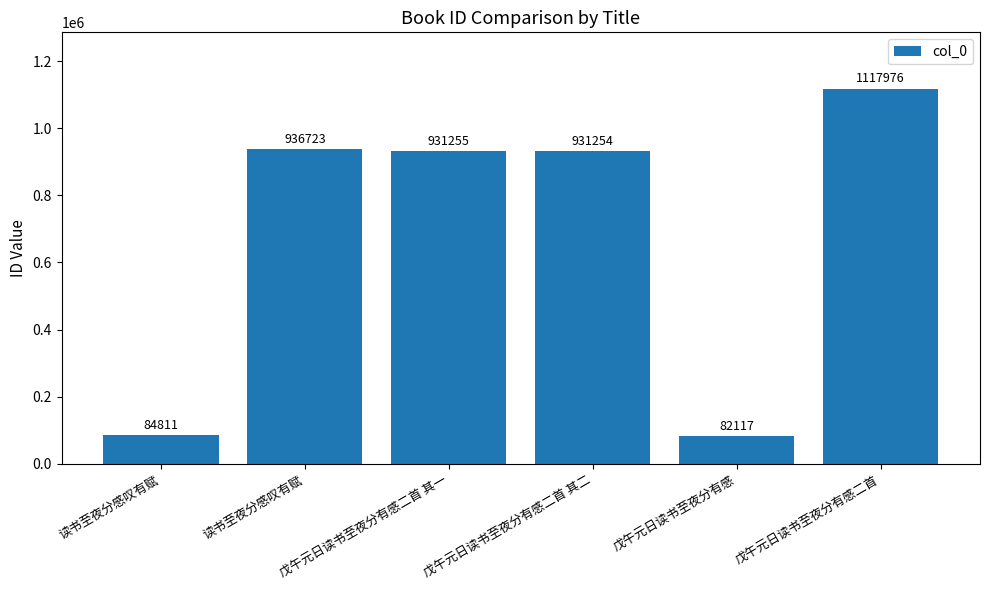

How many values are below 931255?

3